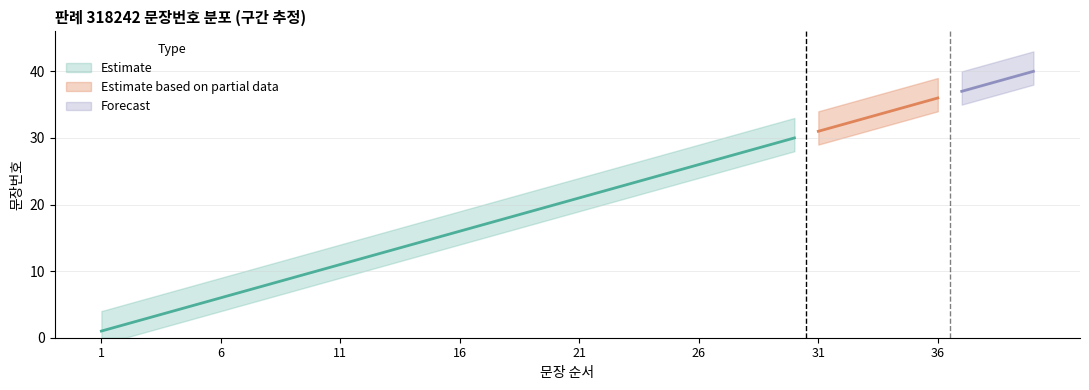

What value does the 상한 (문장번호+3) series have at 1, to the nearest 5?

5